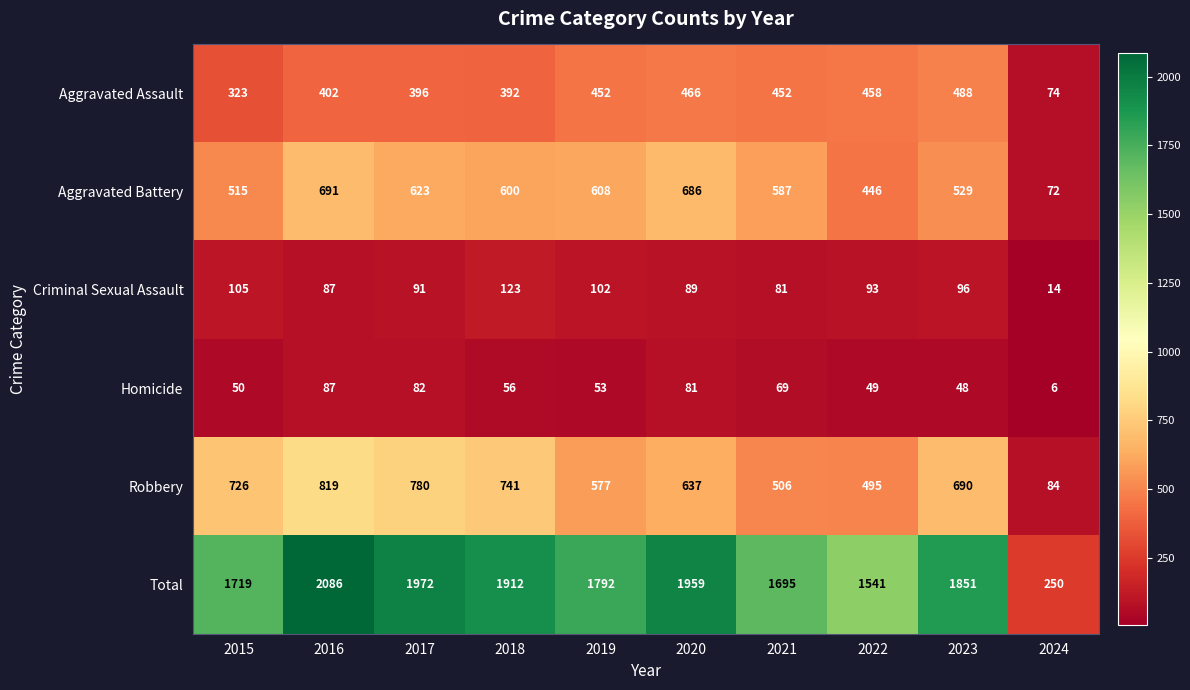

At which category is the sum across all series the highest?

2016